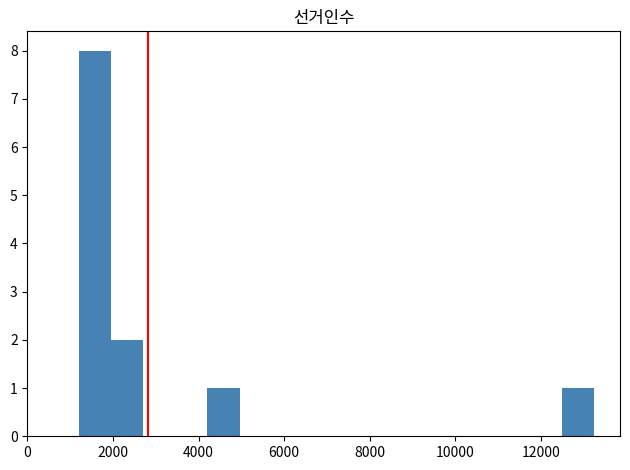

Around what value on the x-axis is the tallest bar? Give the approximate position of its centre, as read against the axis.

1600